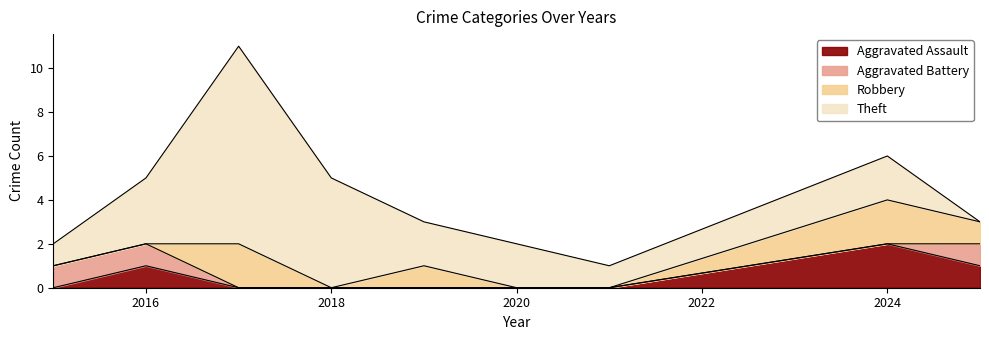

Is the value of Robbery at 2024 greater than the value of Aggravated Assault at 2019?

Yes